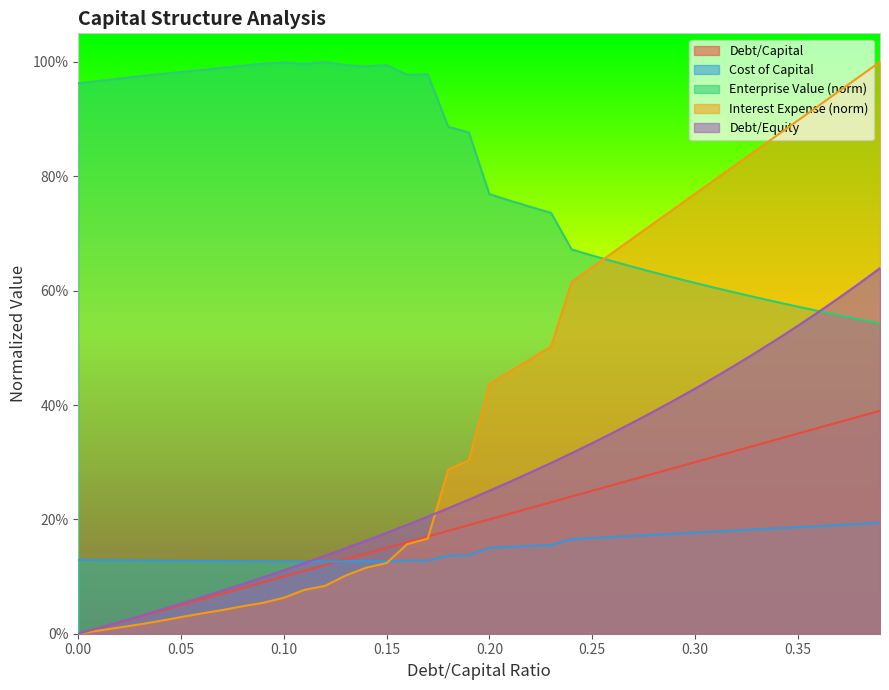

True or false: debt_capital and interest_expense intersect in this chart.

True